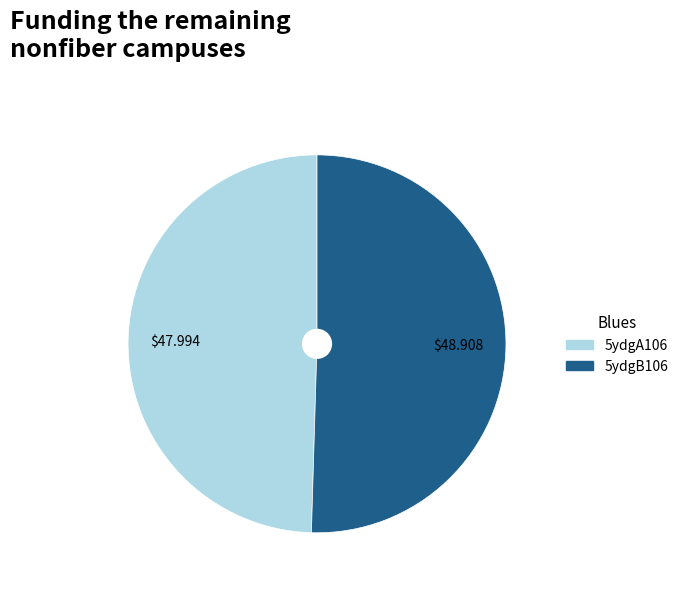

Which has a higher value, 5ydgA106 or 5ydgB106?

5ydgB106